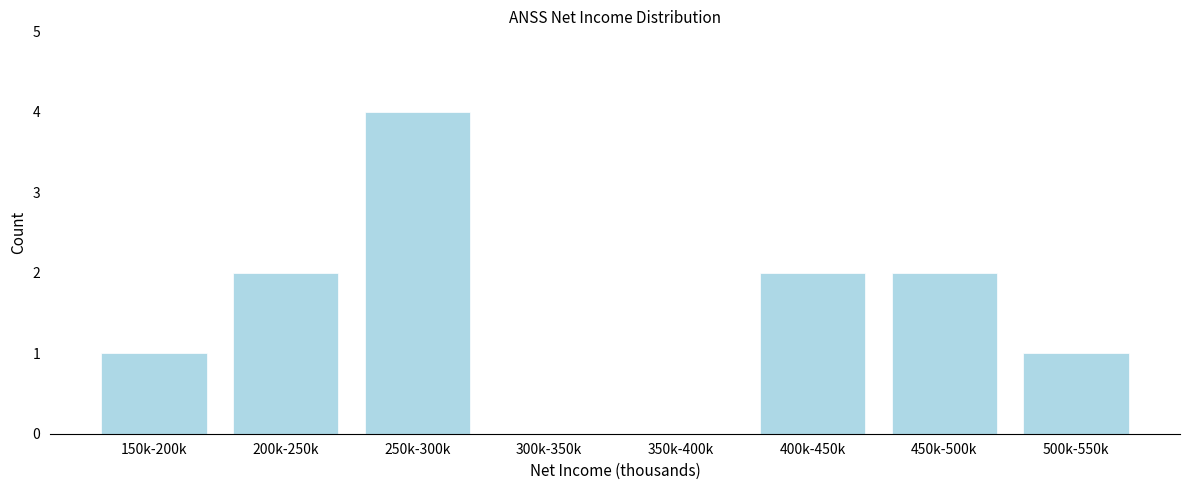

Reading left to right, what are all the values shown in this chart?

150k-200k=1	200k-250k=2	250k-300k=4	300k-350k=0	350k-400k=0	400k-450k=2	450k-500k=2	500k-550k=1